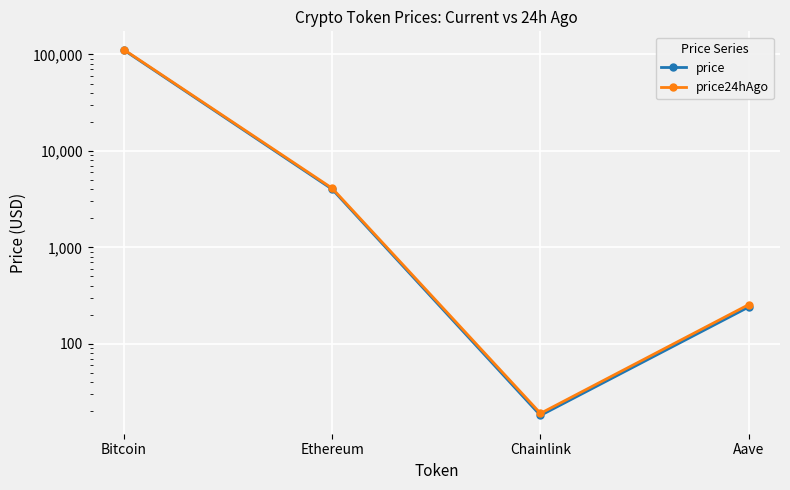

What is the difference between the highest and lowest values at Bitcoin?

1181.0